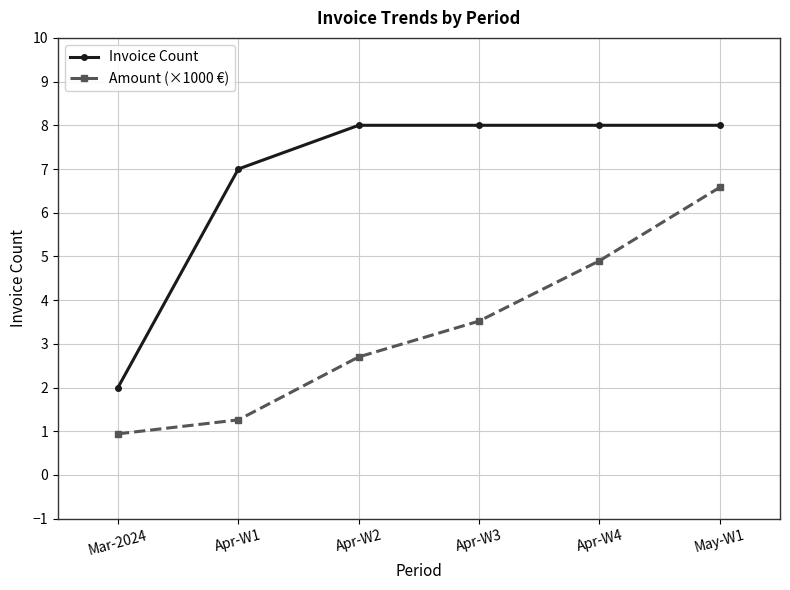

True or false: Invoice Count and Amount (×1000 €) cross at least once.

False